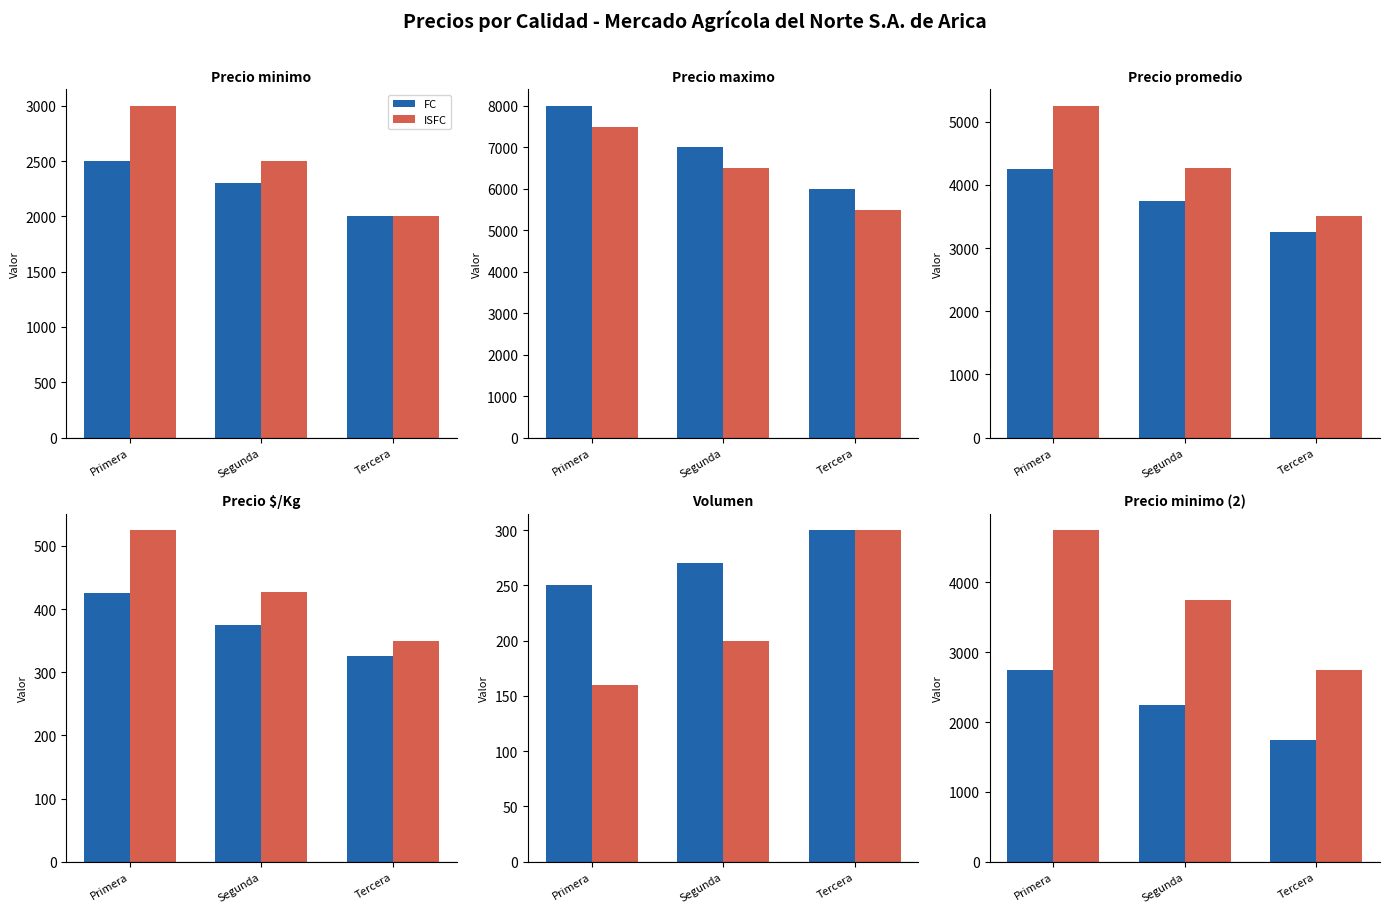

At which category is the sum across all series the highest?

Primera